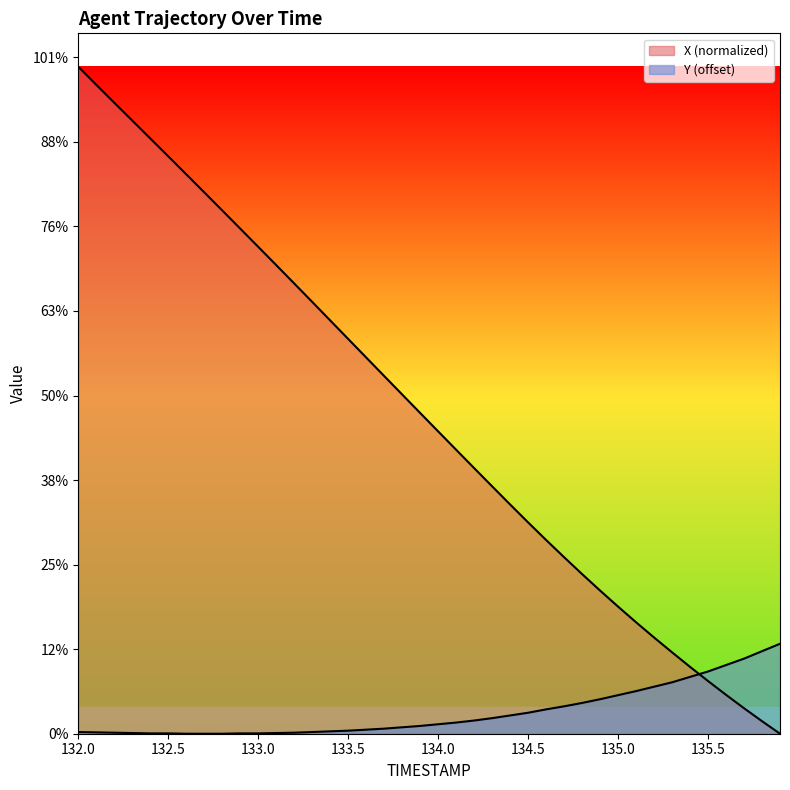

Which series has the widest spread of values?

X